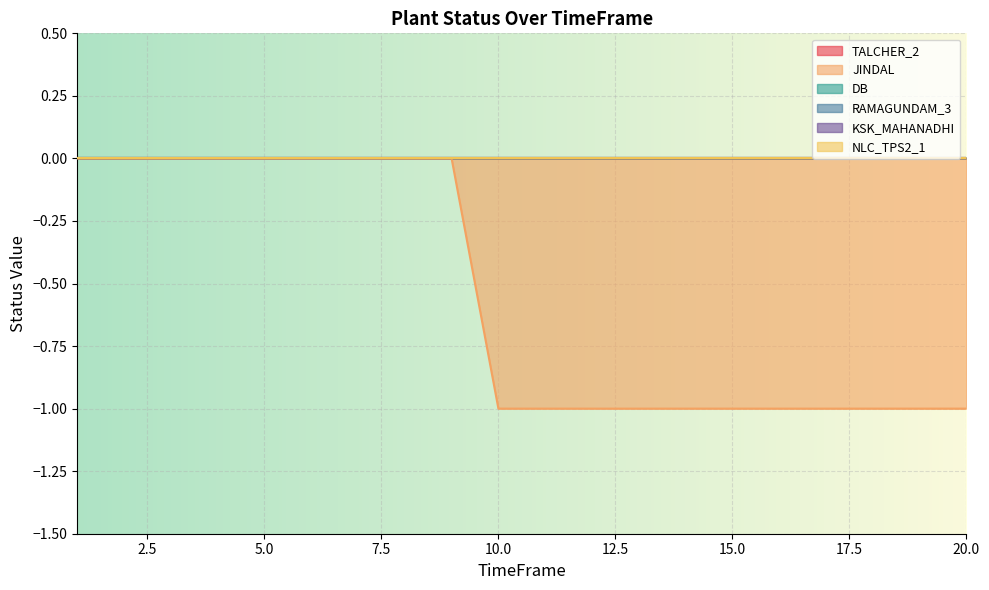

The value of DB at 1 is 0. True or false?

True